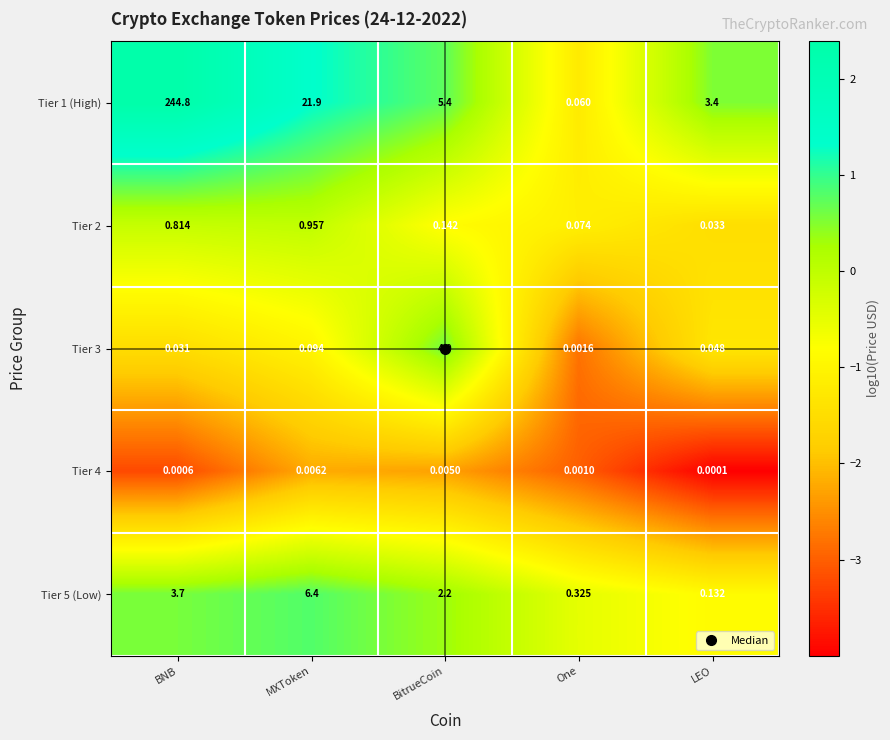

At which label does Tier 4 reach its peak?

MXToken